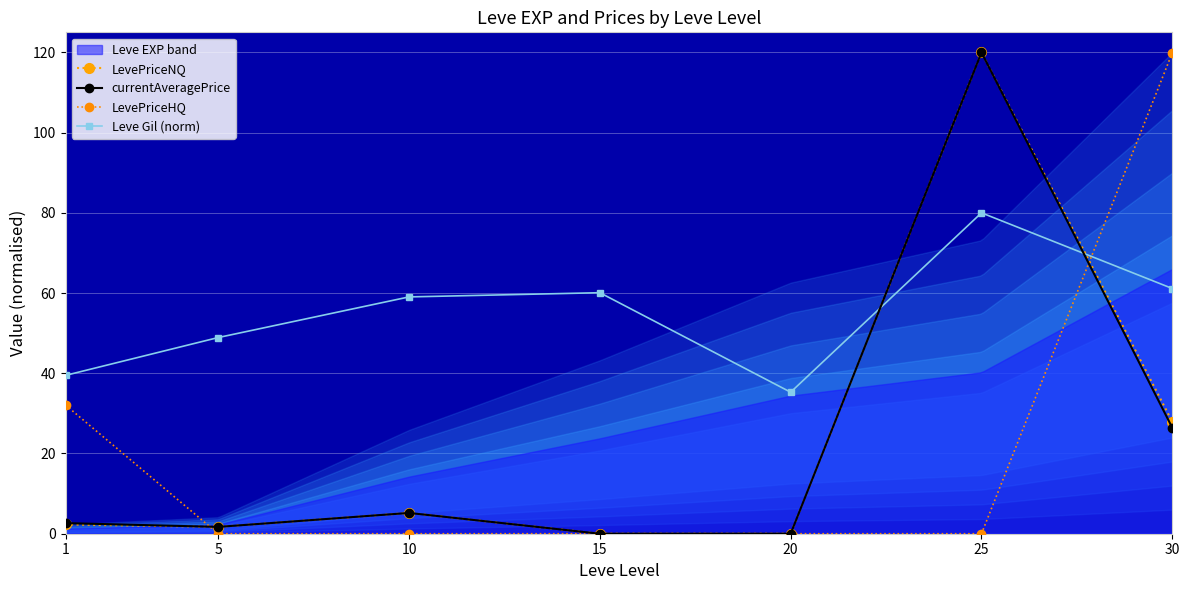

List the series in order of their peak value, lowest first.

Leve Gil (norm), LevePriceHQ, LevePriceNQ, currentAveragePrice